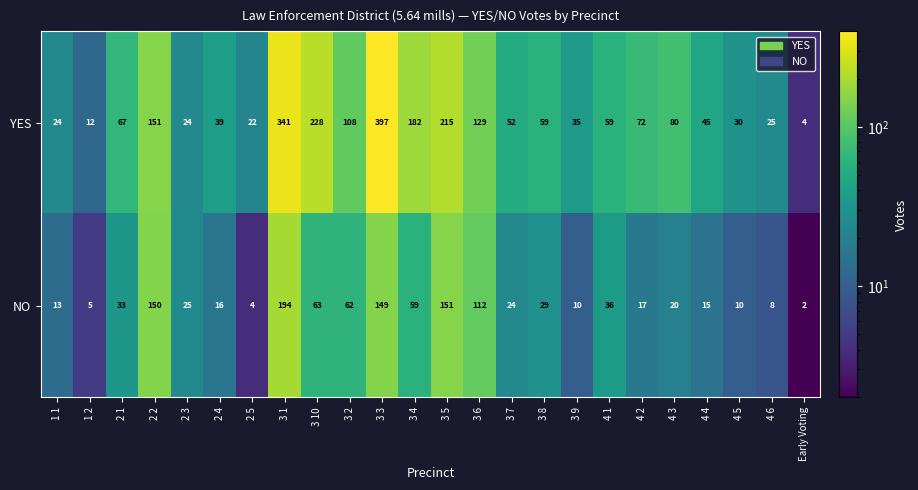

How many data points does each series have?

24